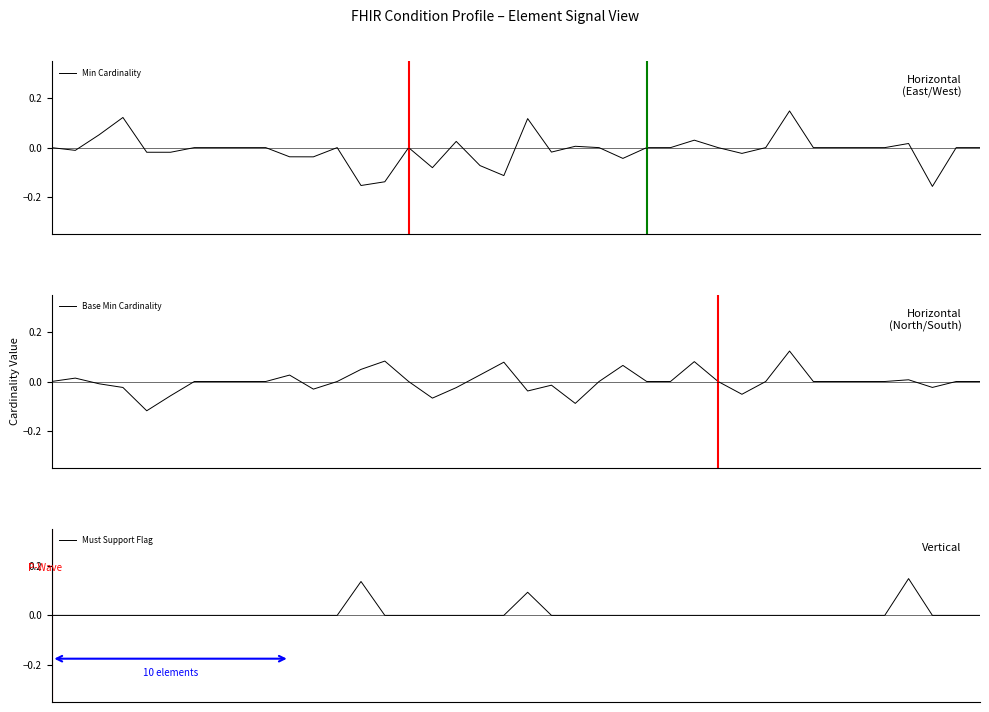

Rank the series by their maximum value, from lowest to highest.

Base Min Cardinality, Min Cardinality, Must Support Flag